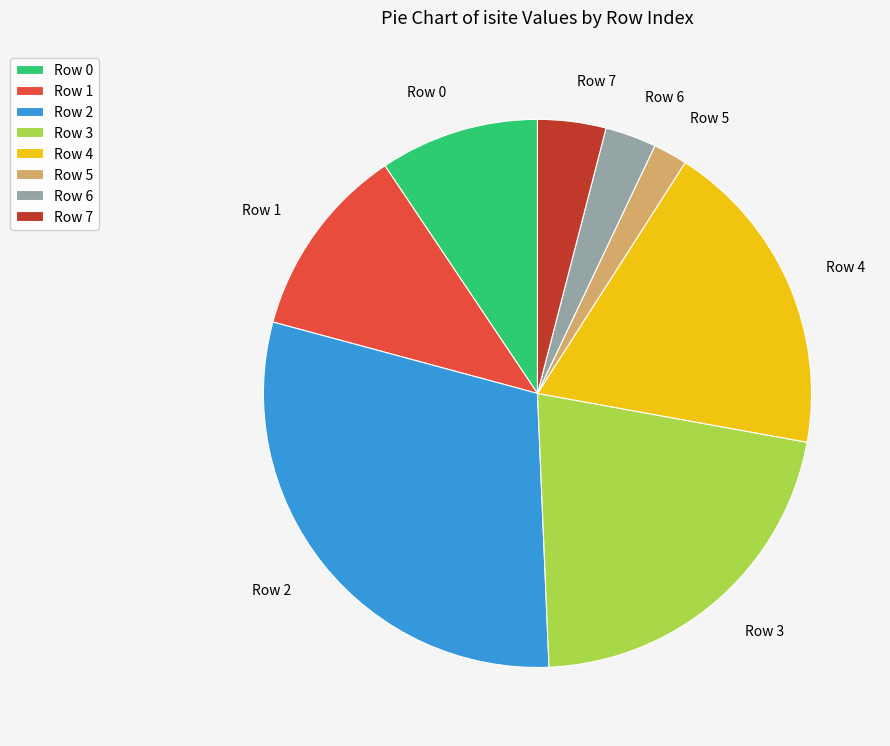

Does Row 4 account for over 50% of the chart?

No